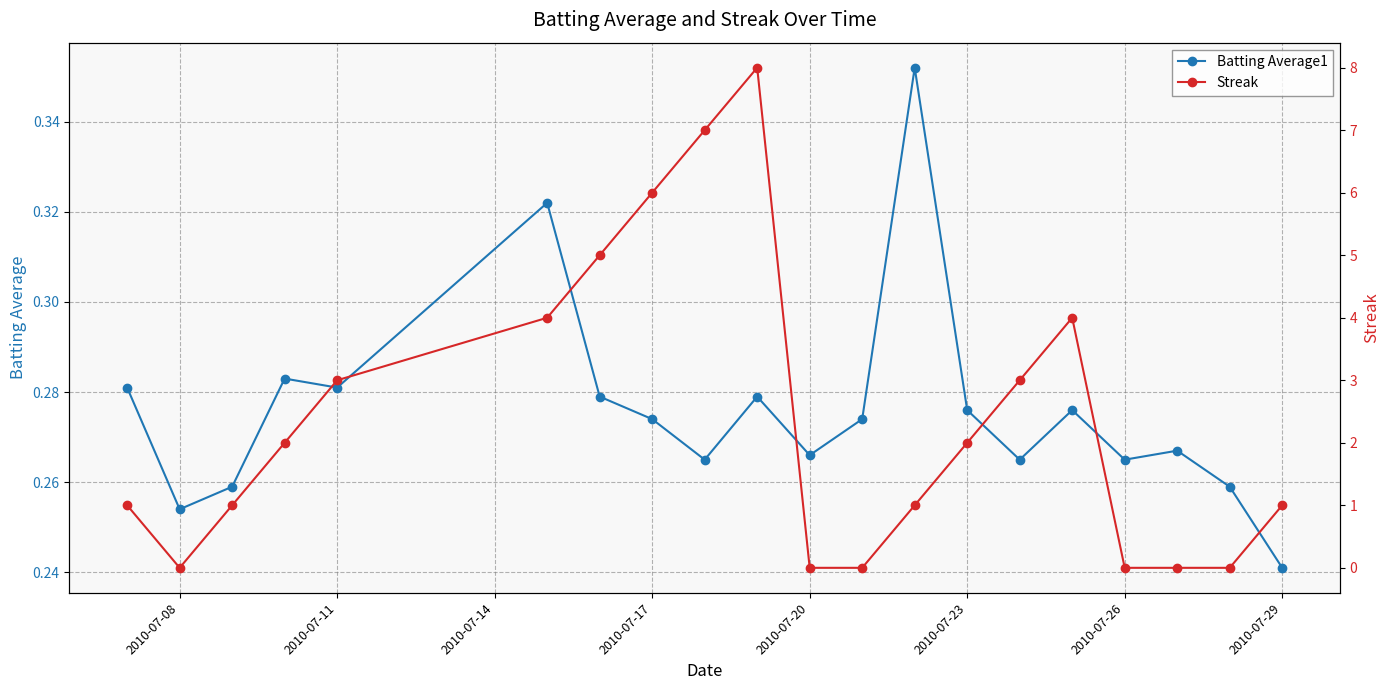

The value of Batting Average1 at 2010-07-17 is 0.5. True or false?

False